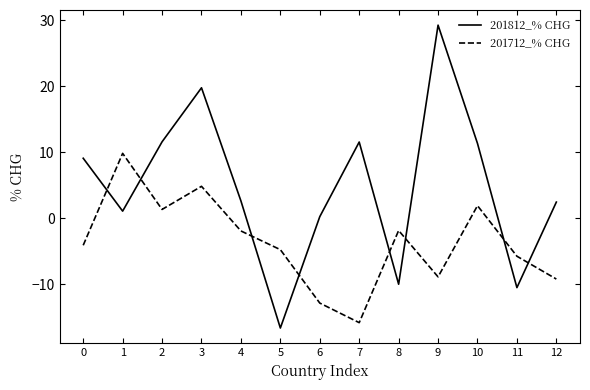

Is it true that 201712_% CHG equals 1.9 at 10?

True